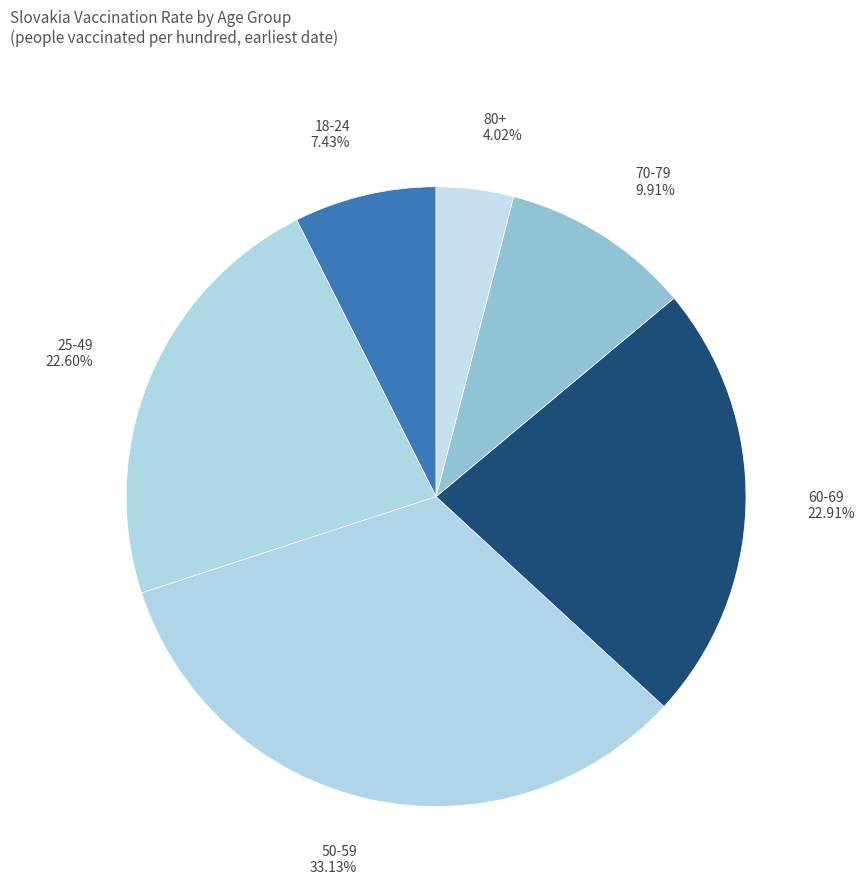

Which category has the smallest portion of the pie?

80+